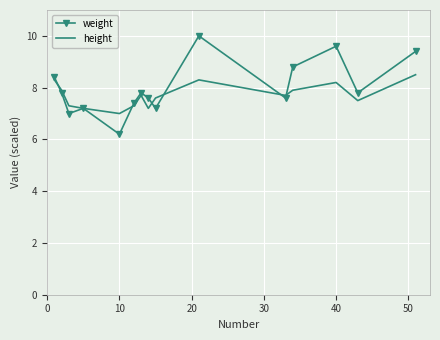

Which series has the widest spread of values?

weight